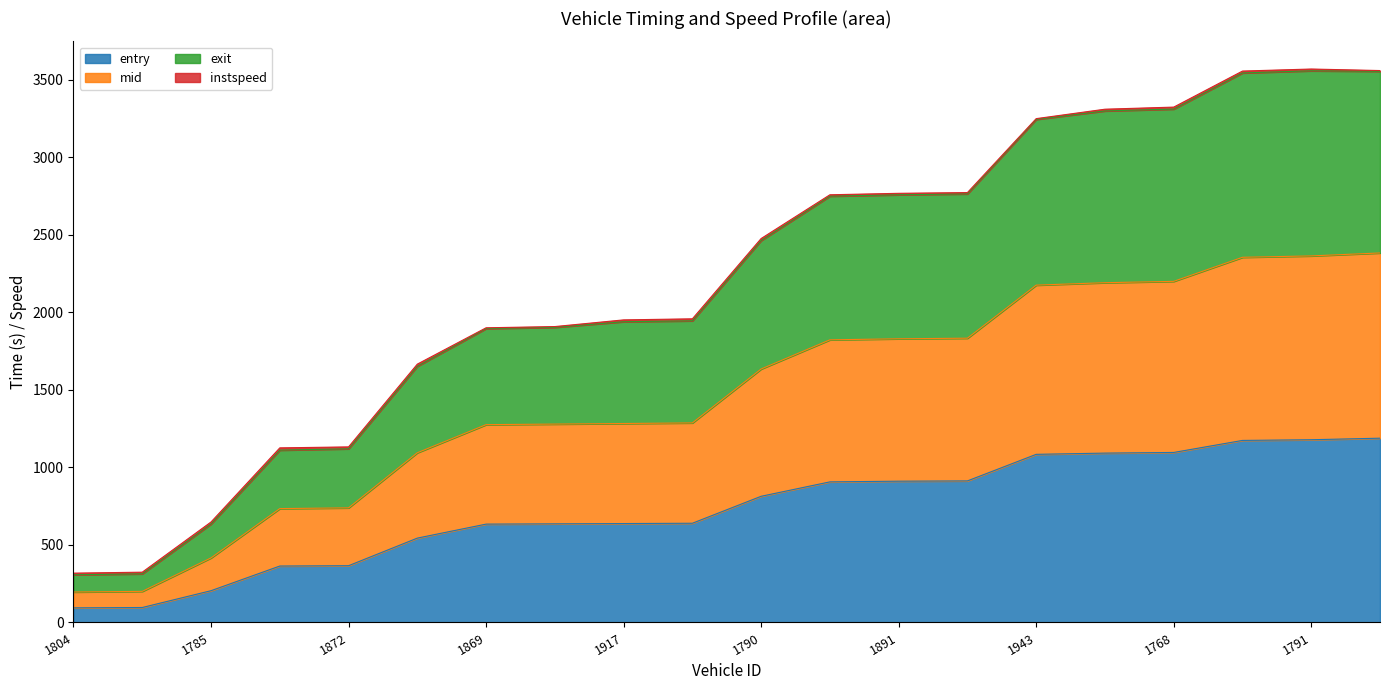

The entry series shows 1096.5 at 1768. True or false?

True